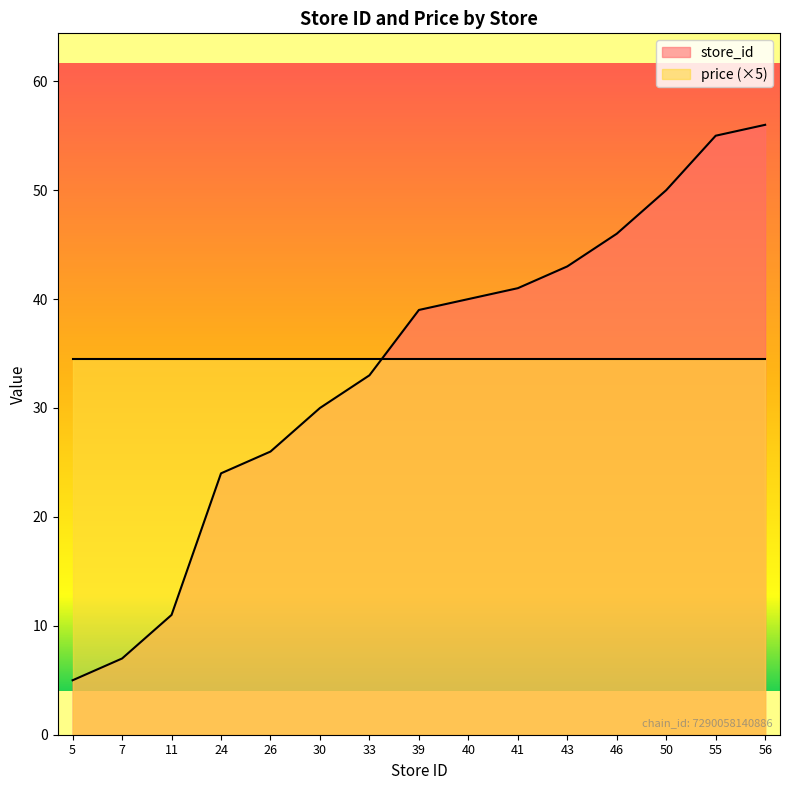

Does the chart display data point markers on the line(s)?

No